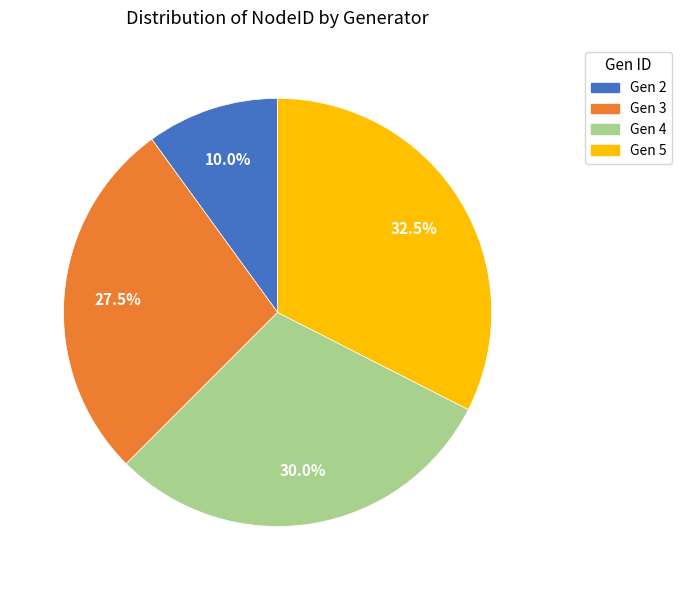

Which has a higher value, Gen 5 or Gen 2?

Gen 5